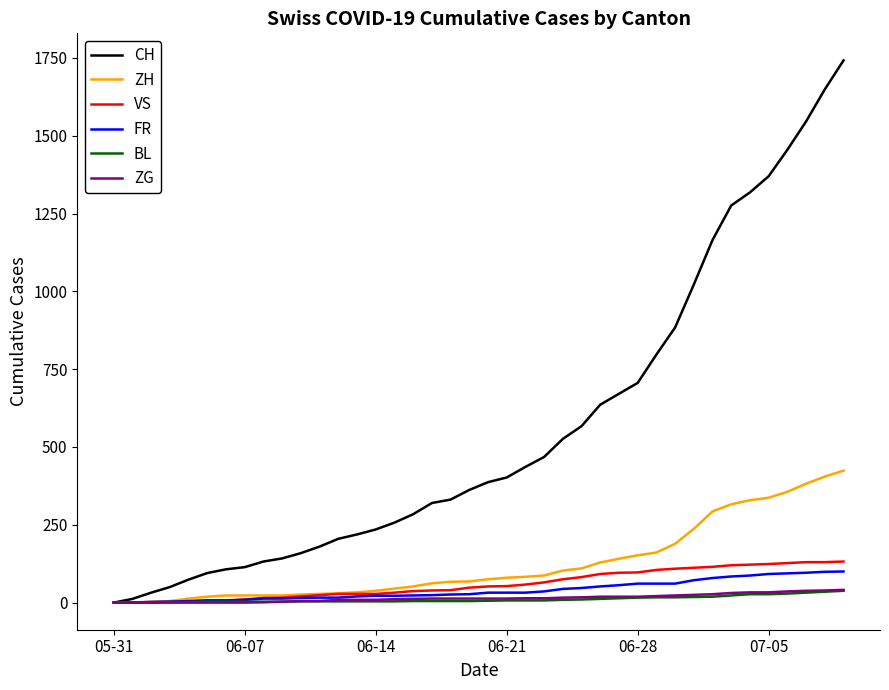

How many lines are shown in the chart?

6